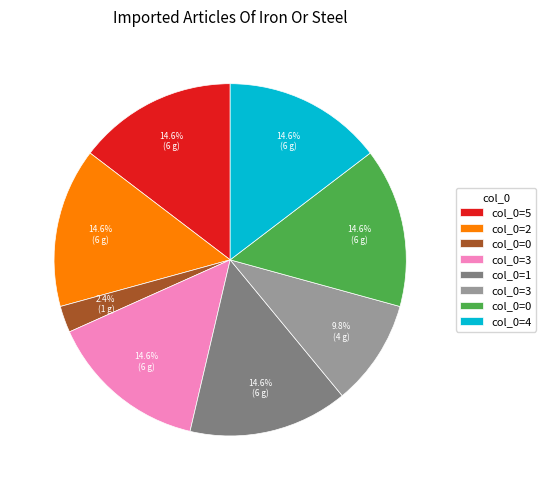

Is there a majority slice in this chart?

No